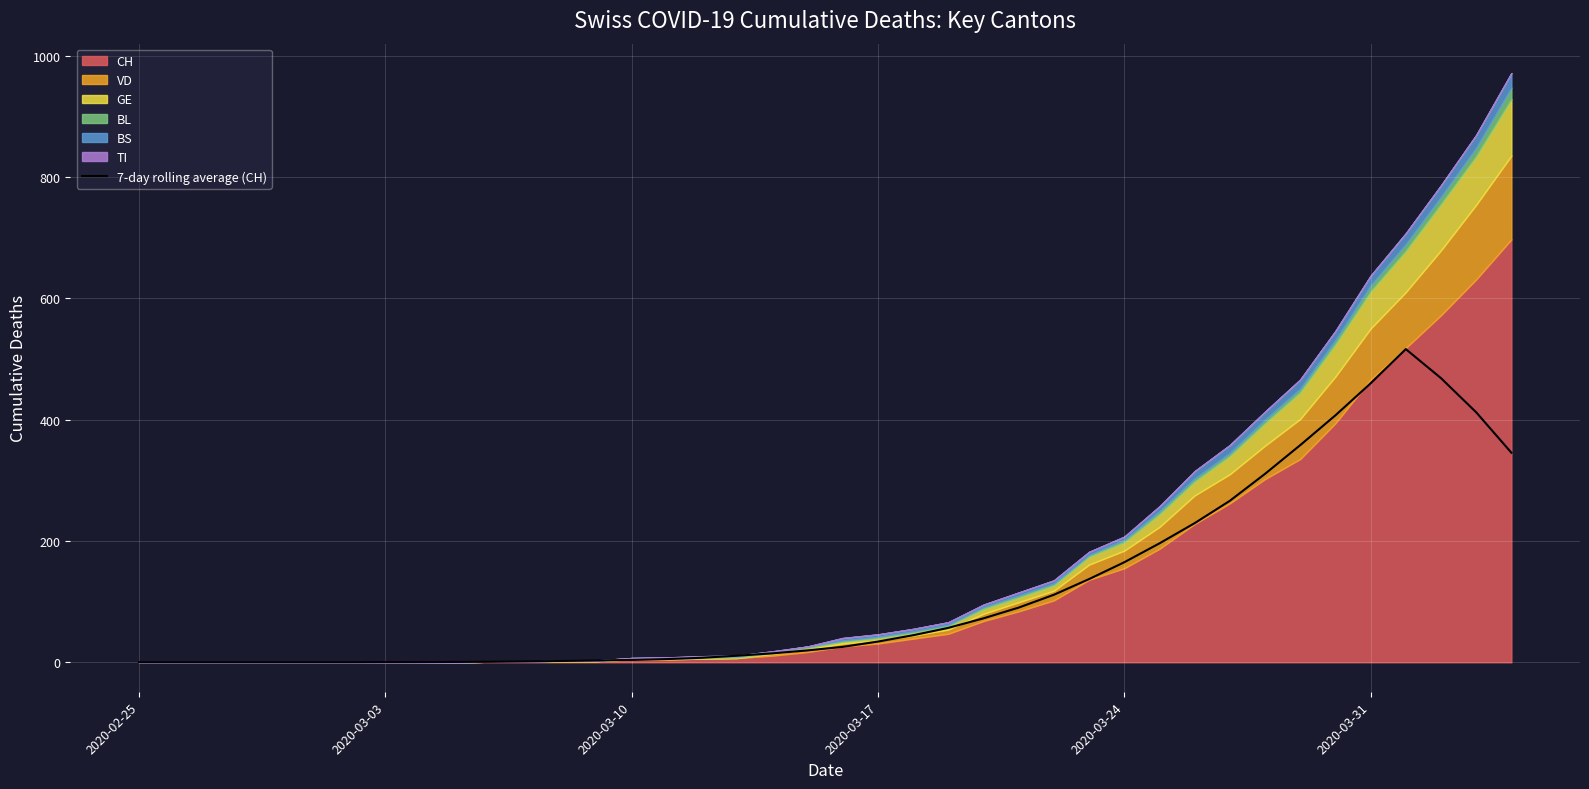

What is the highest value of the 7-day rolling average (CH) series?

516.1